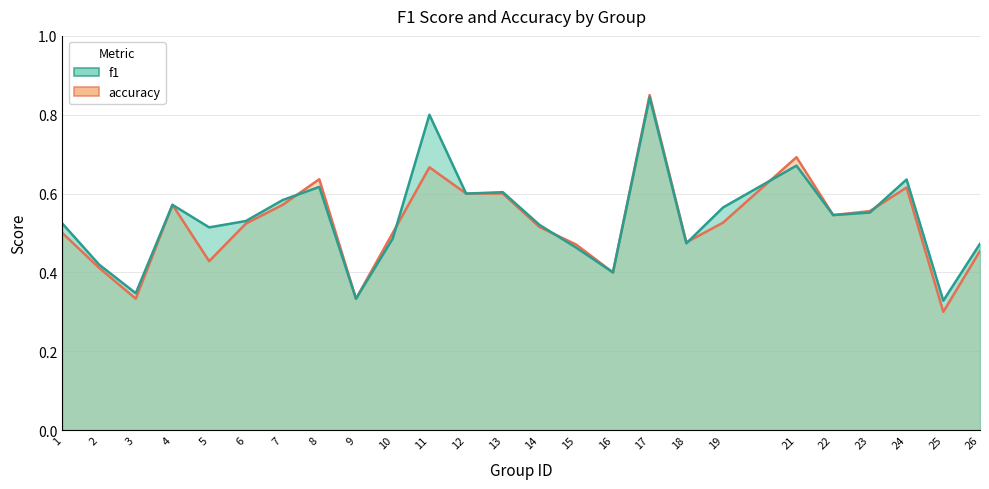

Reading left to right, list all the values displayed in this chart.

f1: 0.5	0.4	0.3	0.6	0.5	0.5	0.6	0.6	0.3	0.5	0.8	0.6	0.6	0.5	0.5	0.4	0.8	0.5	0.6	0.7	0.5	0.6	0.6	0.3	0.5
accuracy: 0.5	0.4	0.3	0.6	0.4	0.5	0.6	0.6	0.3	0.5	0.7	0.6	0.6	0.5	0.5	0.4	0.8	0.5	0.5	0.7	0.5	0.6	0.6	0.3	0.5